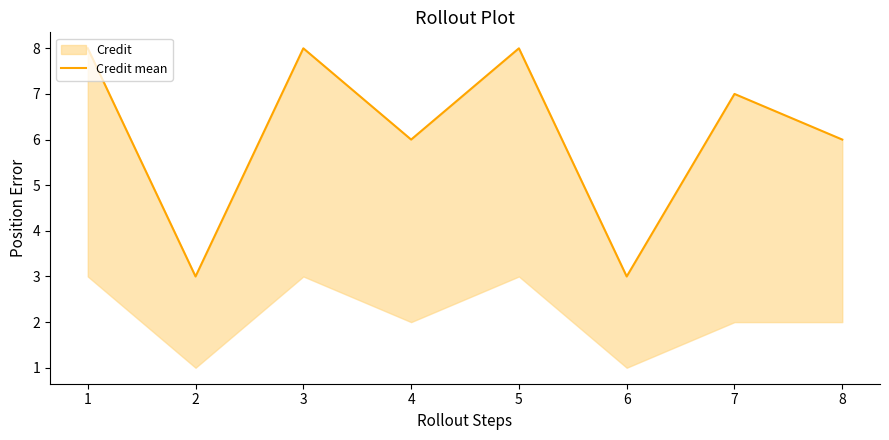

What is the maximum value shown in the chart?

8